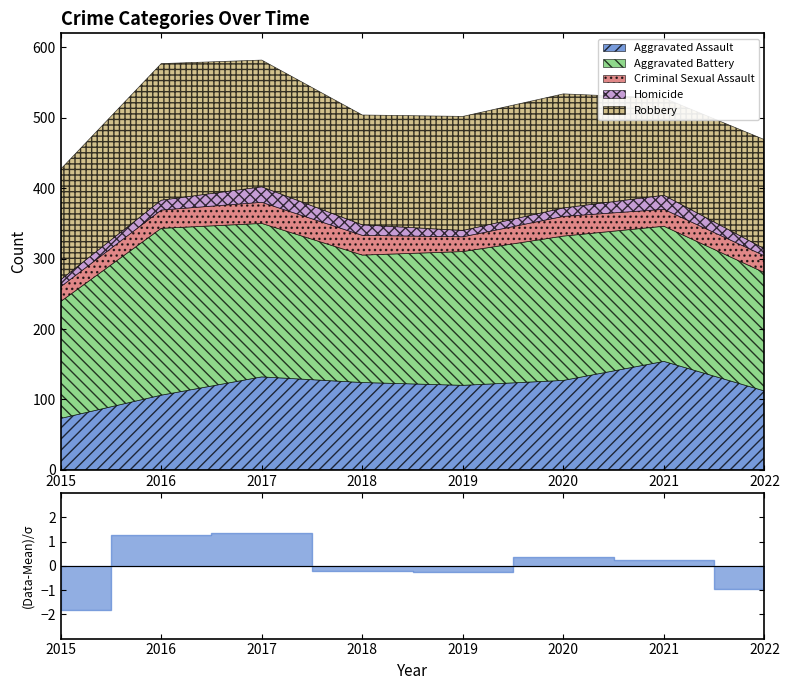

Reading left to right, list all the values displayed in this chart.

Aggravated Assault: 73	106	132	124	120	127	154	112
Aggravated Battery: 166	237	218	181	190	205	192	168
Criminal Sexual Assault: 21	26	30	28	21	28	24	24
Homicide: 10	14	22	15	9	12	20	10
Robbery: 157	194	180	156	162	162	138	155